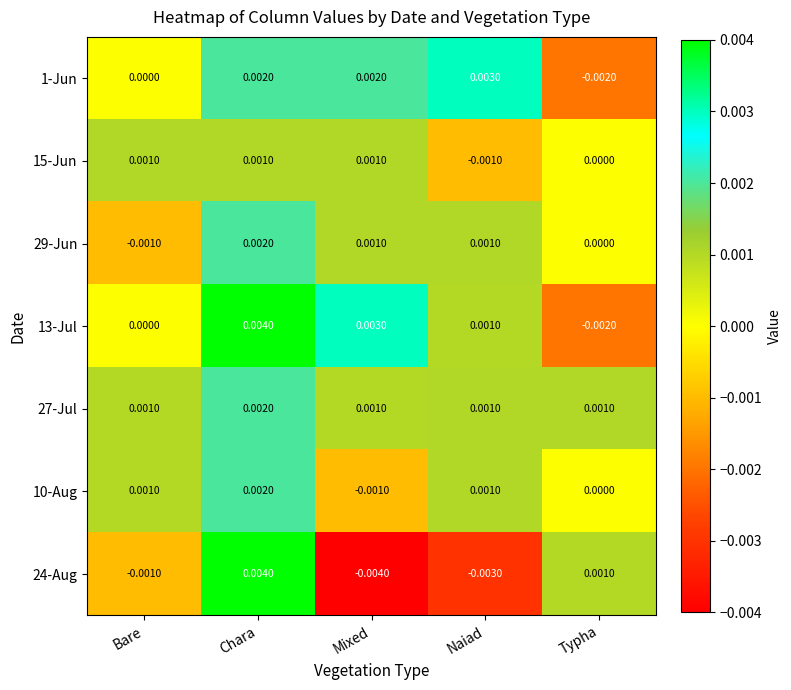

How many series are shown in this chart?

7